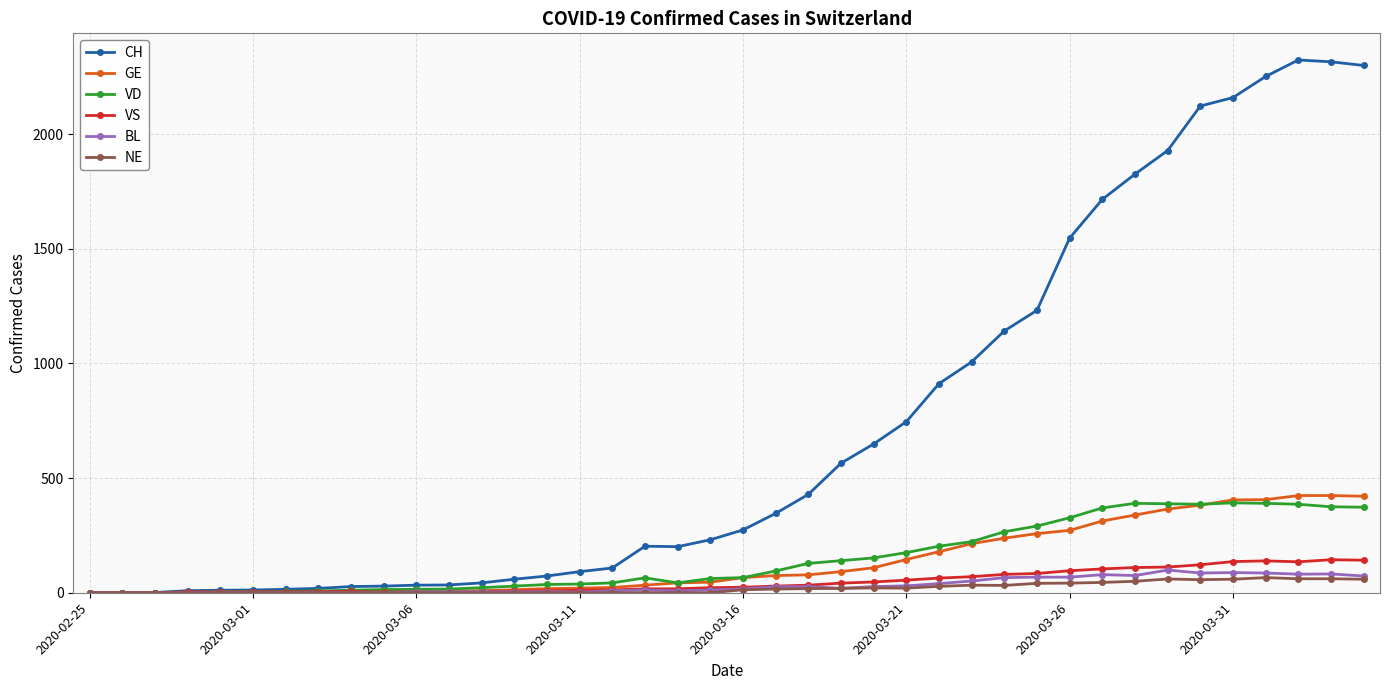

What is the greatest value displayed?

2324